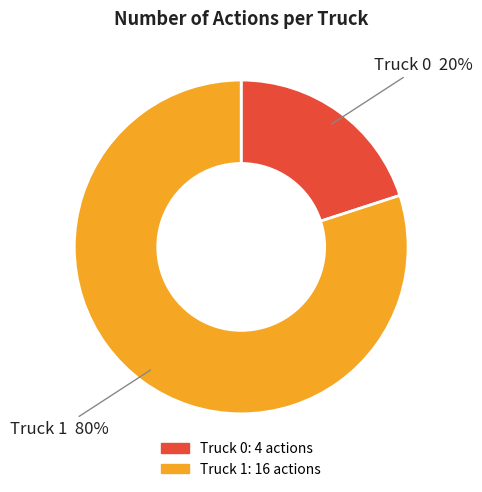

Does Truck 0 represent more than half of the total?

No